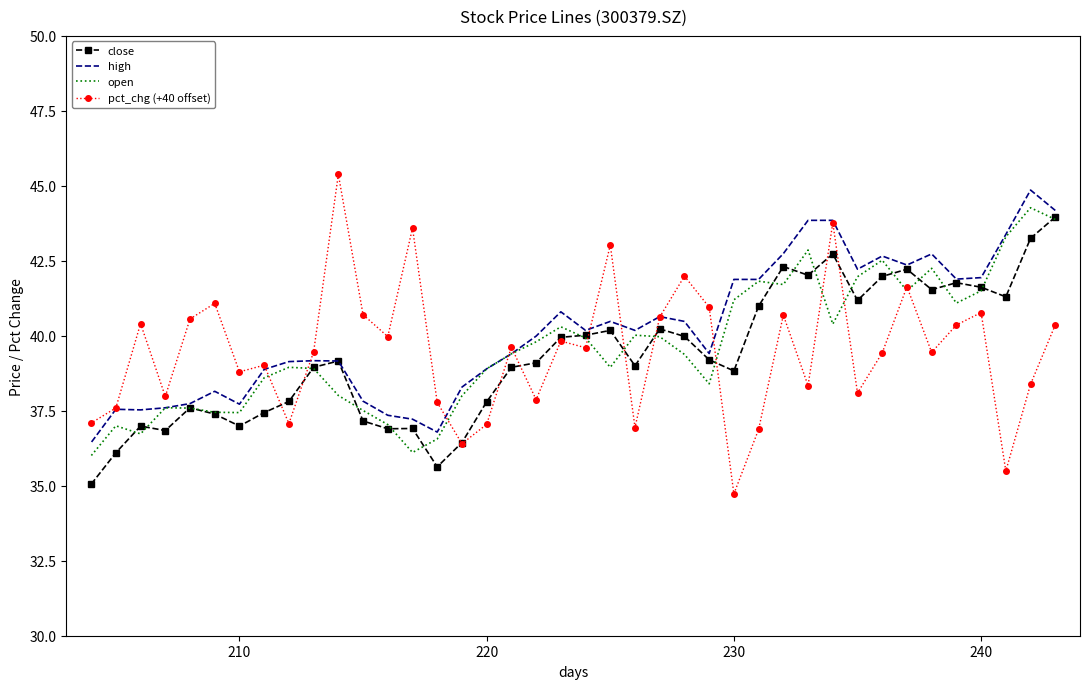

How many distinct data groups are displayed?

4